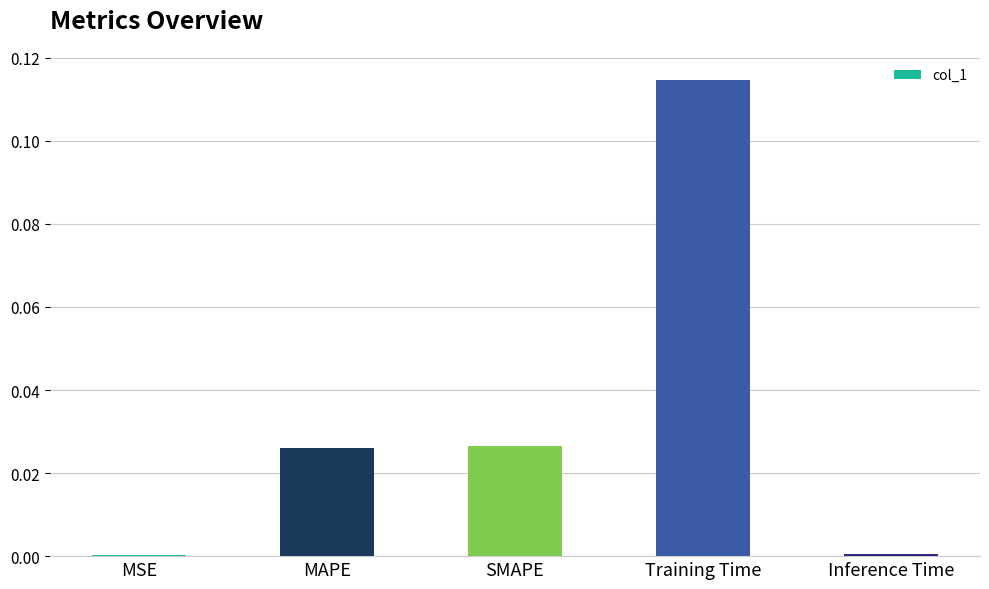

Which has a higher value, Inference Time or MAPE?

MAPE